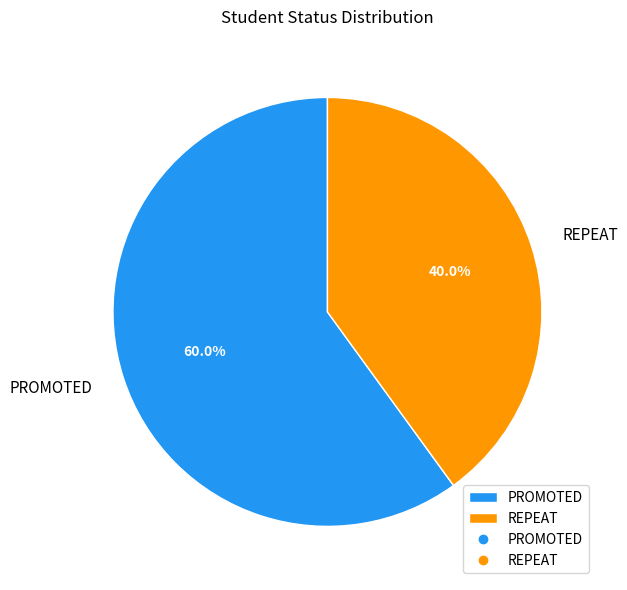

Combined, do REPEAT and PROMOTED account for over 50%?

Yes